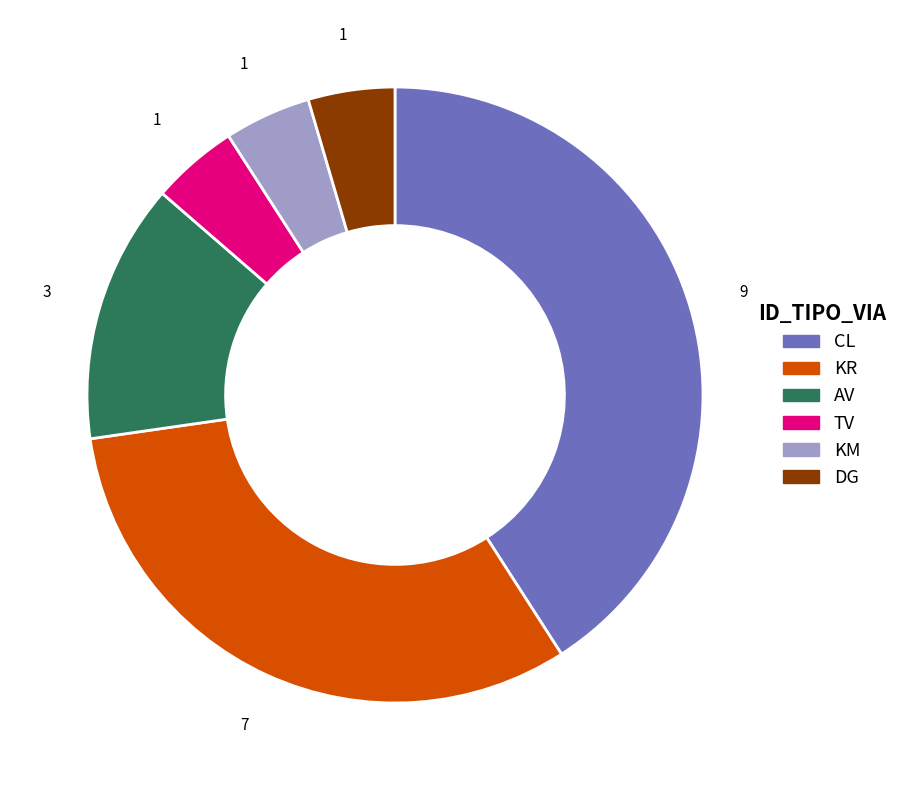

How many segments does this pie chart have?

6